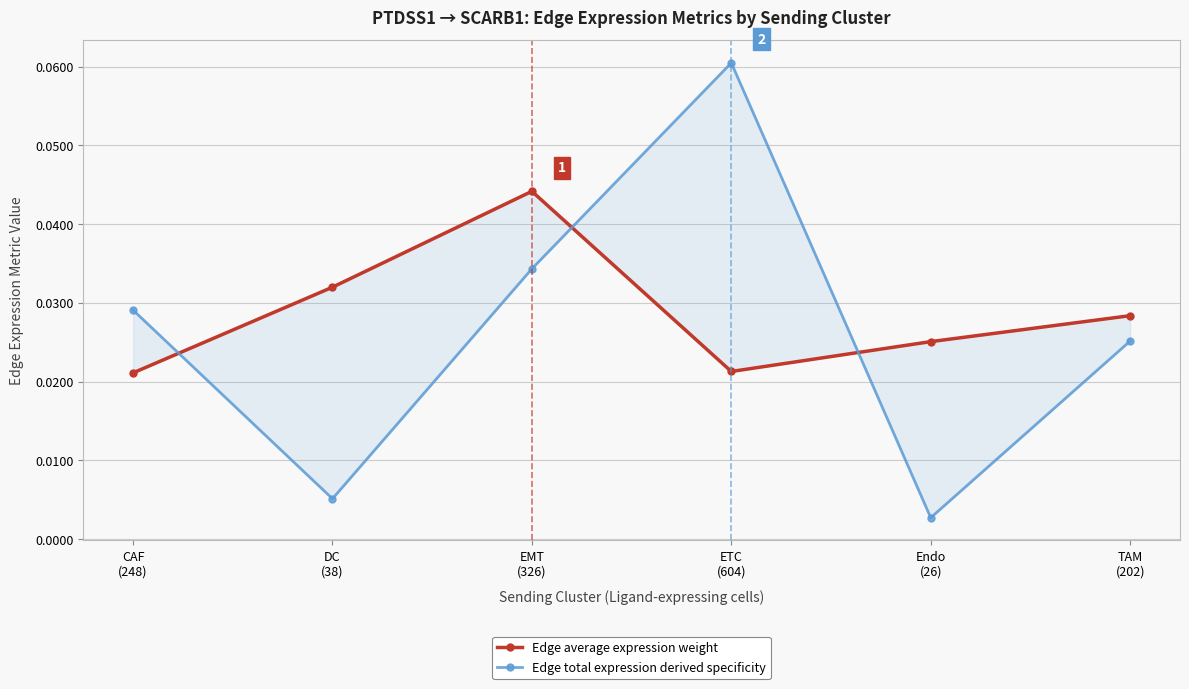

Which category has the lowest value across all series?

Endo
(26)